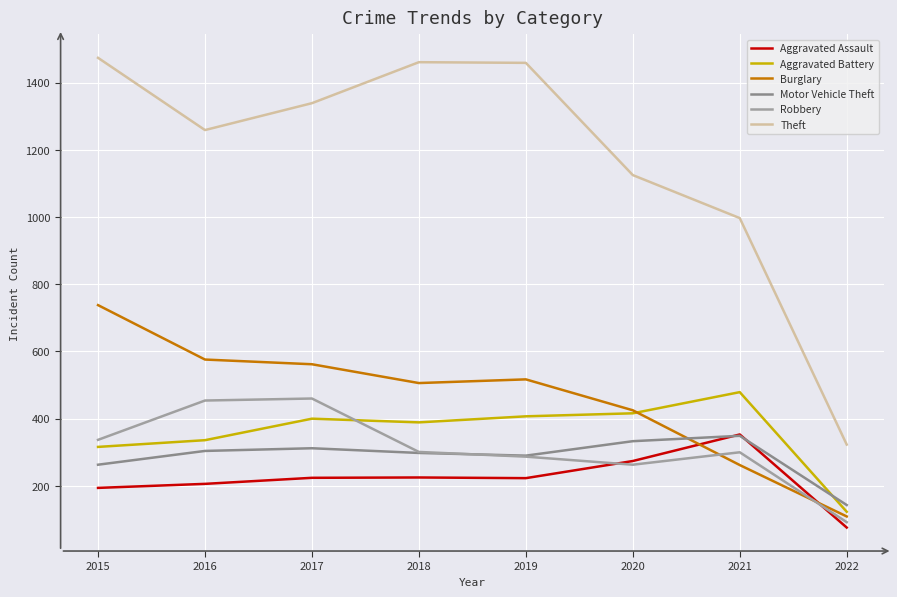

True or false: Robbery has more than 1 points higher than both neighbors.

True